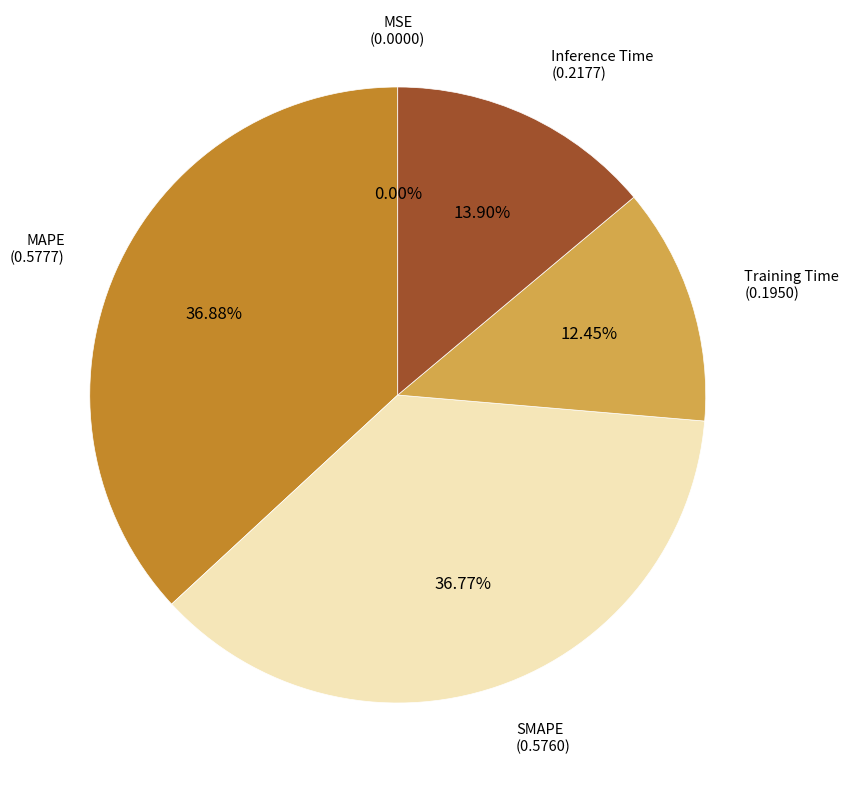

Count the number of slices in the pie.

5